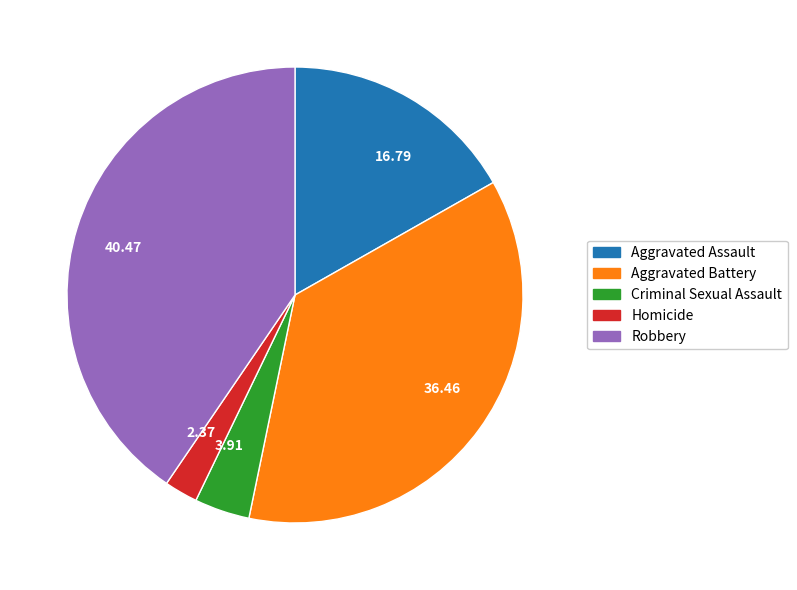

Rank the categories by value from highest to lowest.

Robbery, Aggravated Battery, Aggravated Assault, Criminal Sexual Assault, Homicide